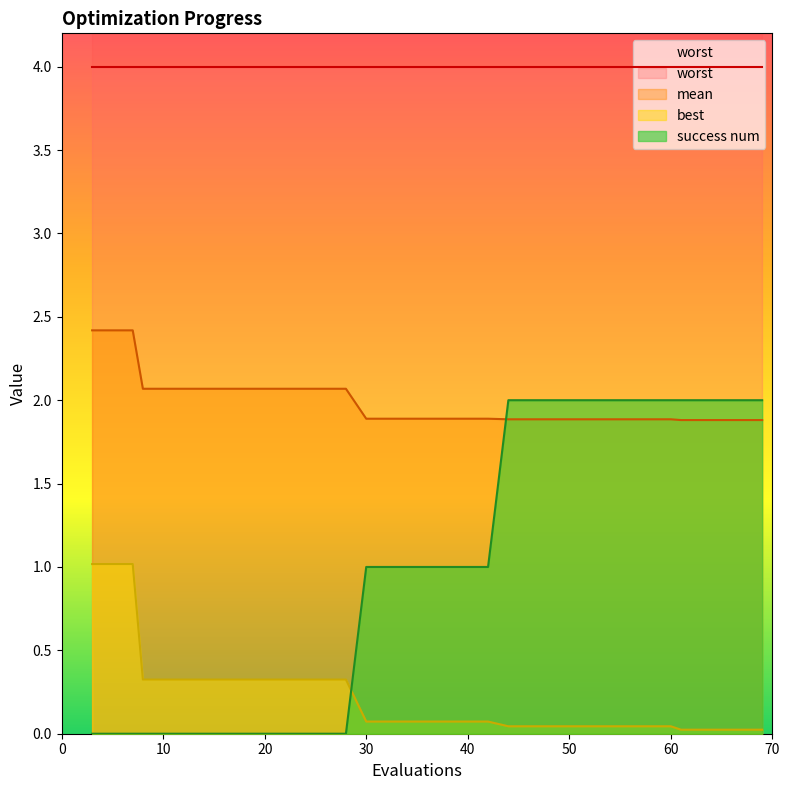

How many times do mean and success num cross each other?

1